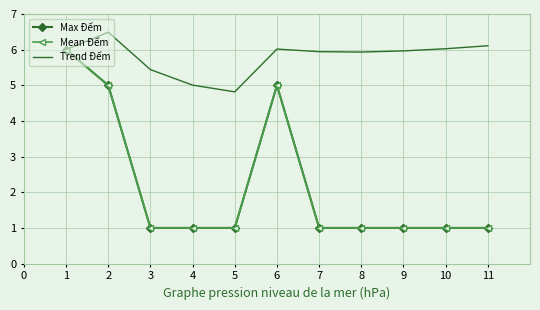

What is the difference between the second highest and minimum values in the Trend Đếm series?

1.3